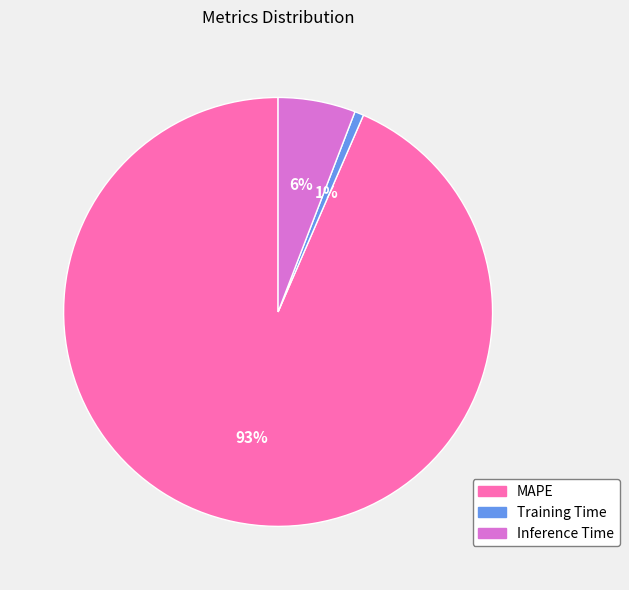

Combined, do Inference Time and MAPE account for over 50%?

Yes